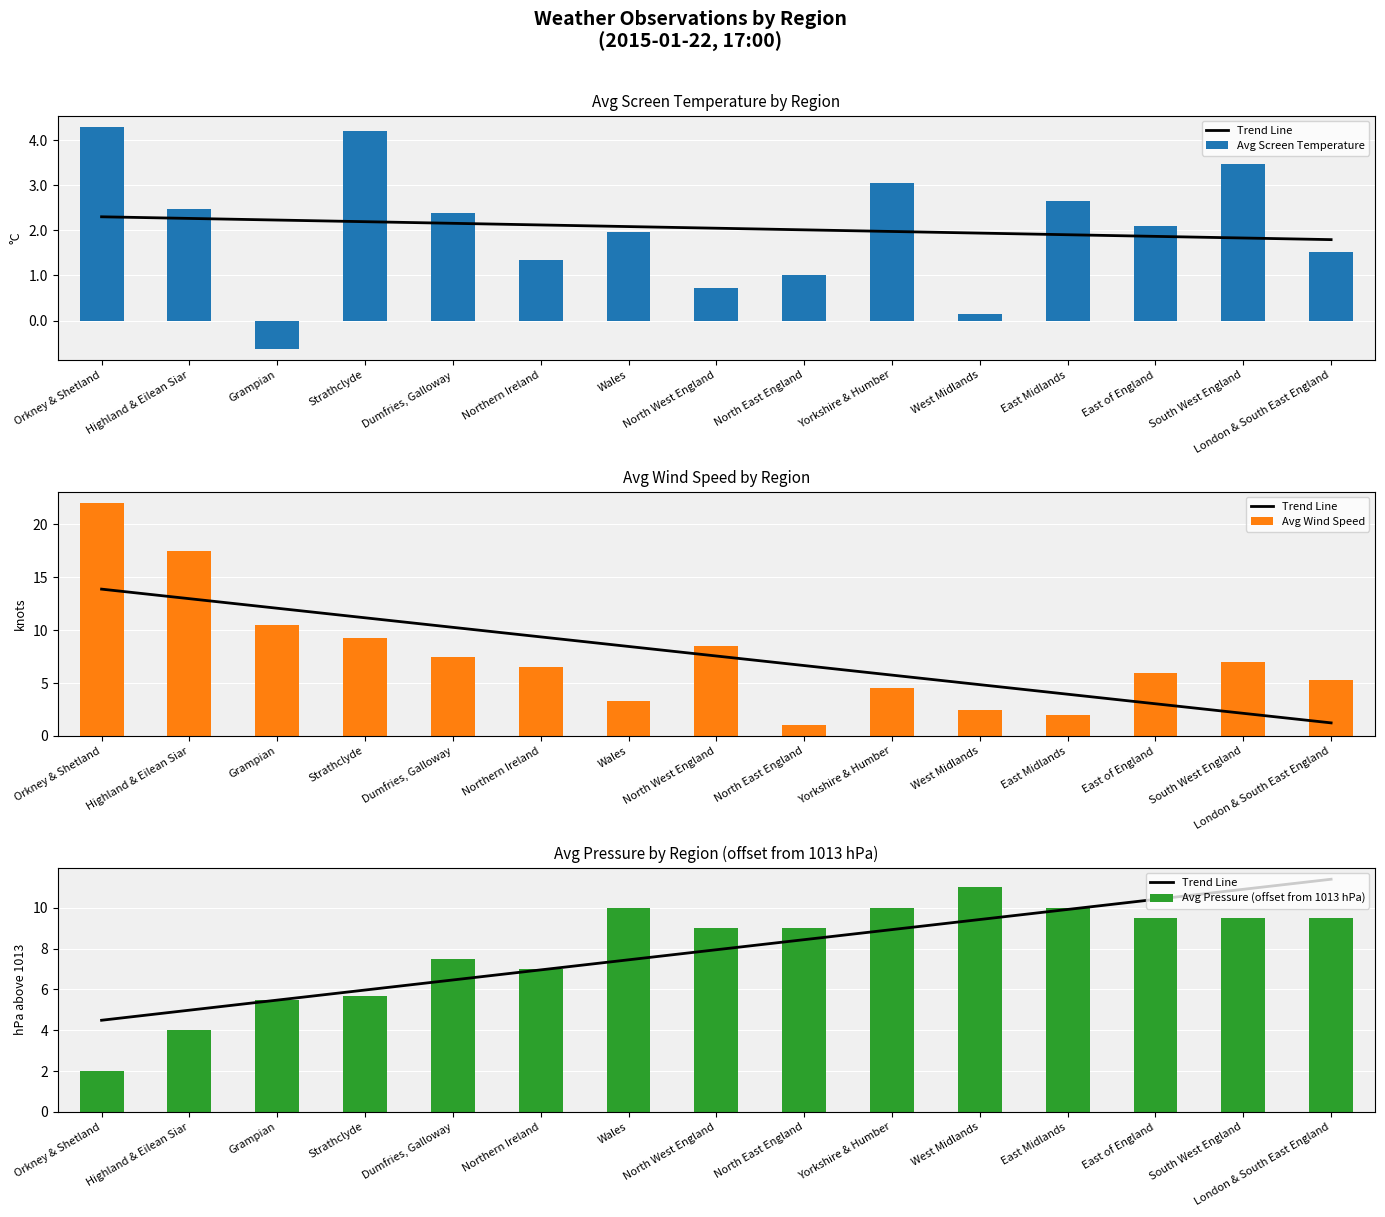

At which category does the chart reach its minimum across all series?

Grampian